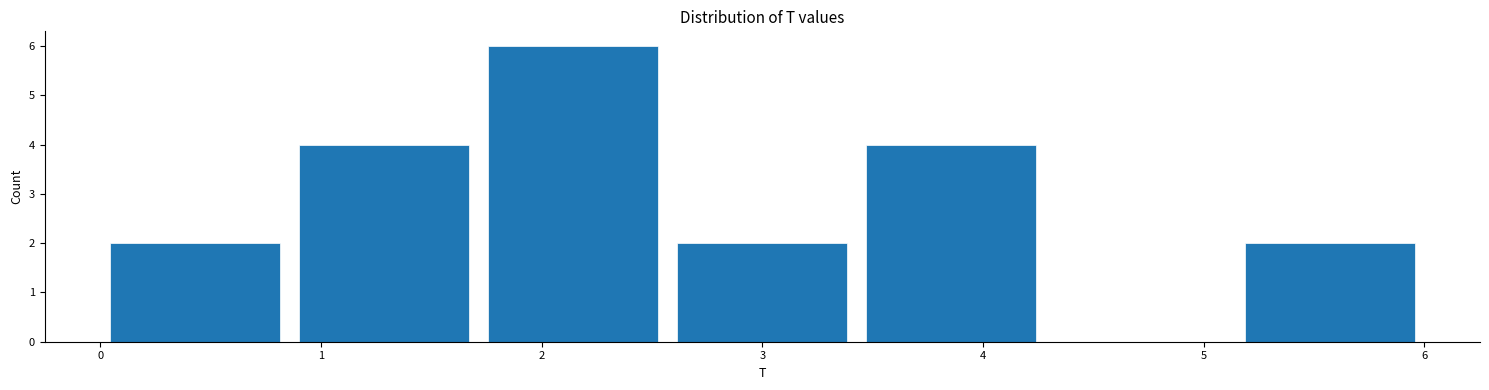

Reading left to right, list every bar in this chart as the range it spans on the x-axis followed by its height. Neither the bar edges nor the heights are printed on the chart, so give them approximately, as read against the axes.

0.0 to 0.9: 2
0.9 to 1.7: 4
1.7 to 2.6: 6
2.6 to 3.4: 2
3.4 to 4.3: 4
4.3 to 5.1: 0
5.1 to 6.0: 2